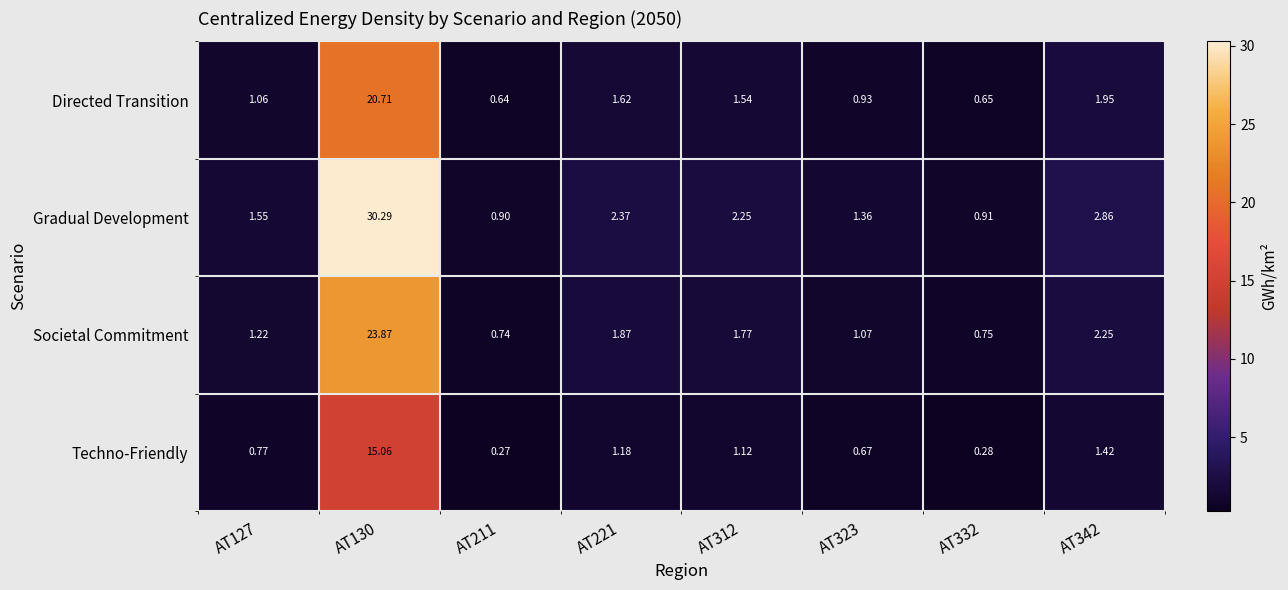

Is the value of Techno-Friendly at AT127 greater than the value of Societal Commitment at AT221?

No